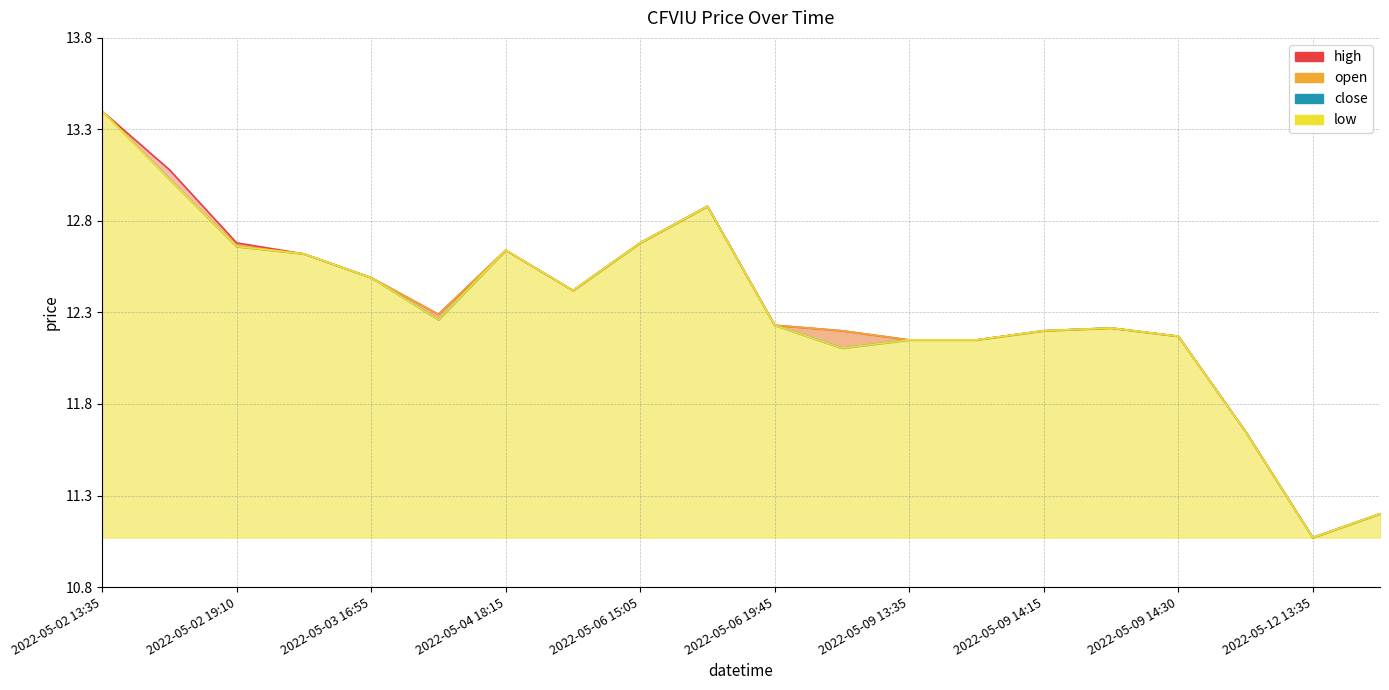

What is the label of the 9th point from the right?

2022-05-09 13:30